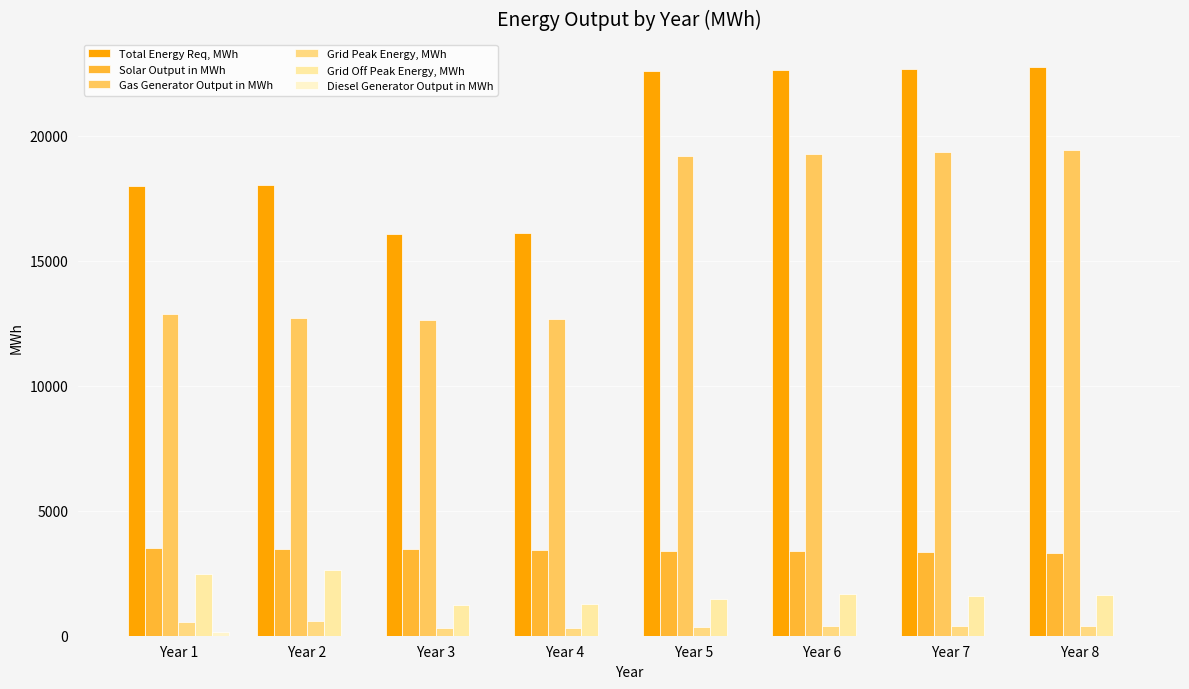

Which series changed the most between Year 4 and Year 7?

Gas Generator Output in MWh